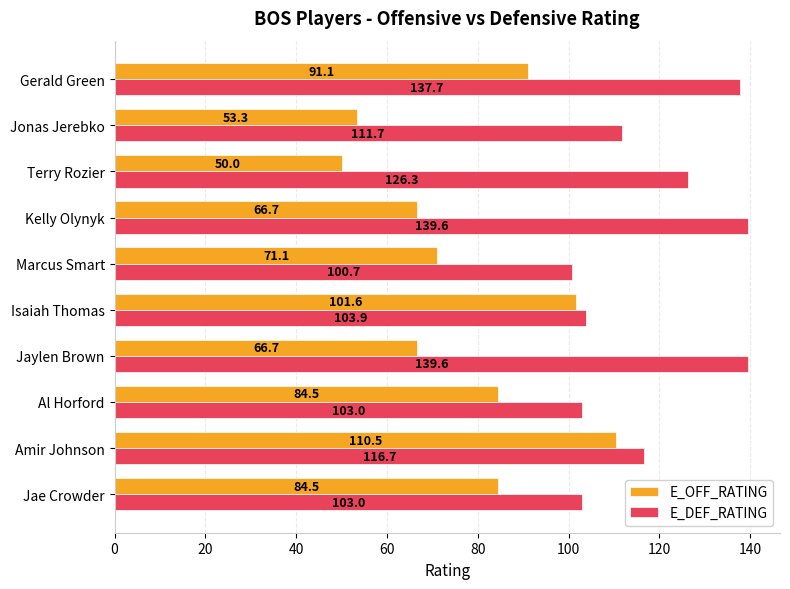

What is the difference between the maximum and minimum values in the E_OFF_RATING series?

60.5